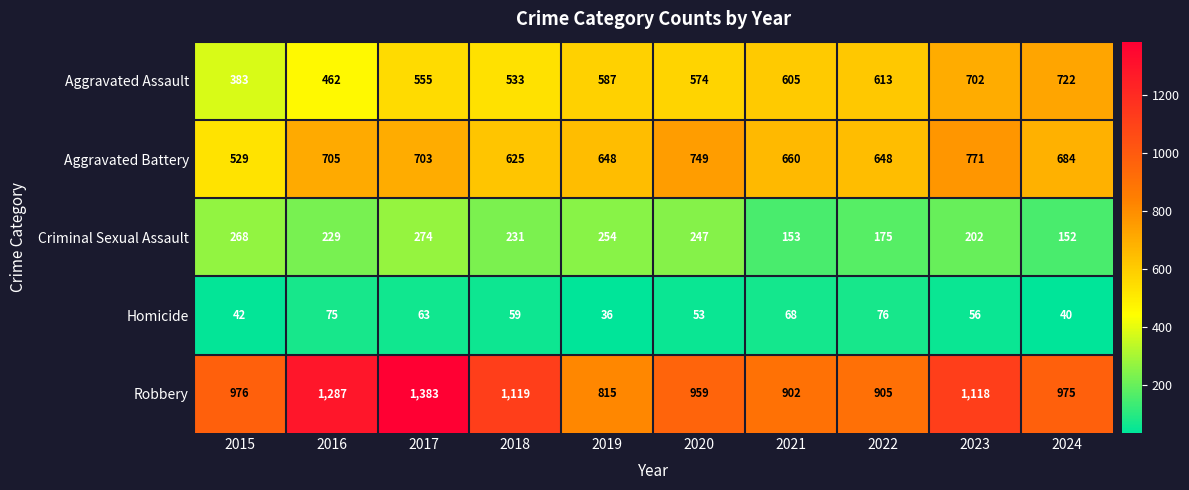

What is the sum of all Homicide values?

568